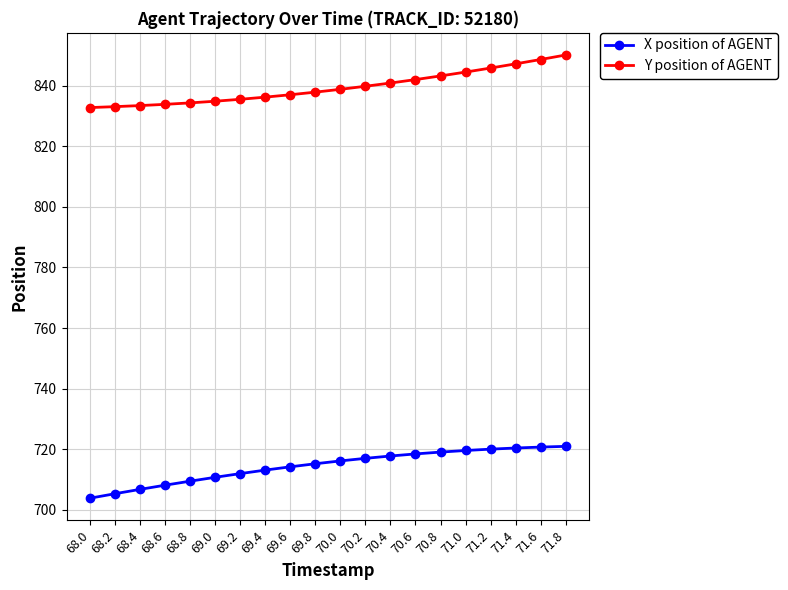

What is the value of the X position of AGENT point at the 15th from the left?

719.0